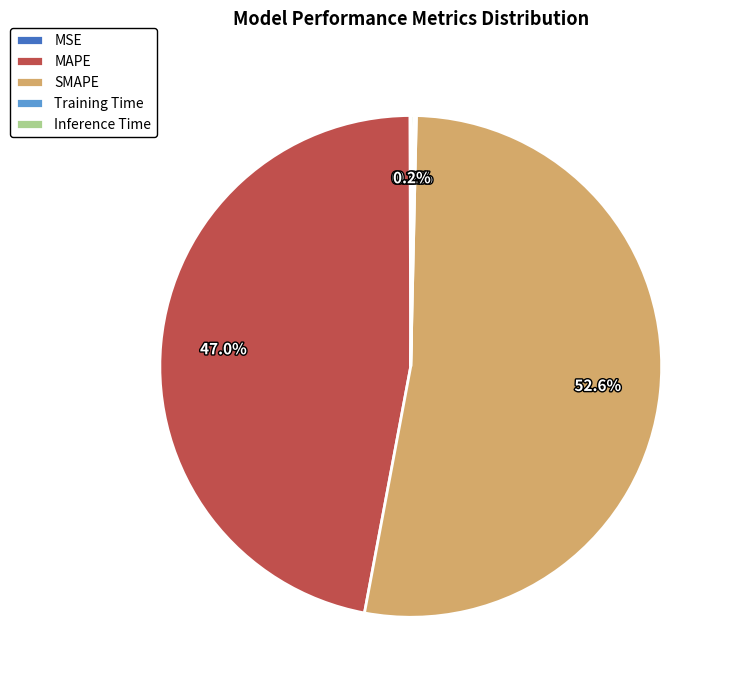

Is there a majority slice in this chart?

Yes